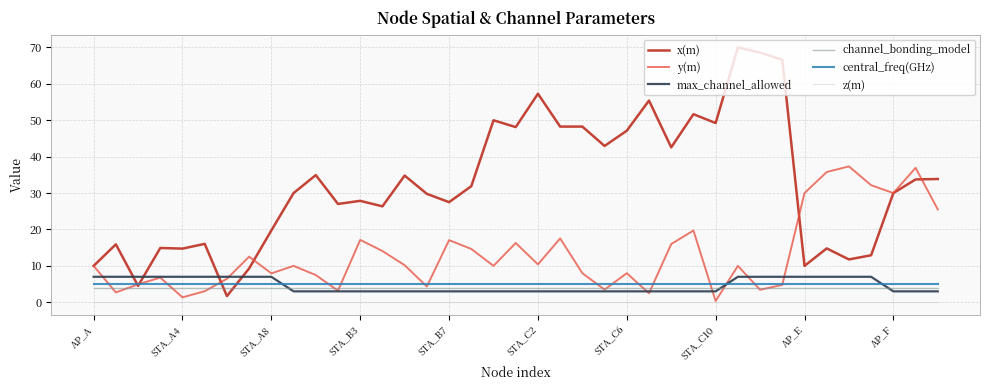

What is the lowest value of the x(m) series?

1.7